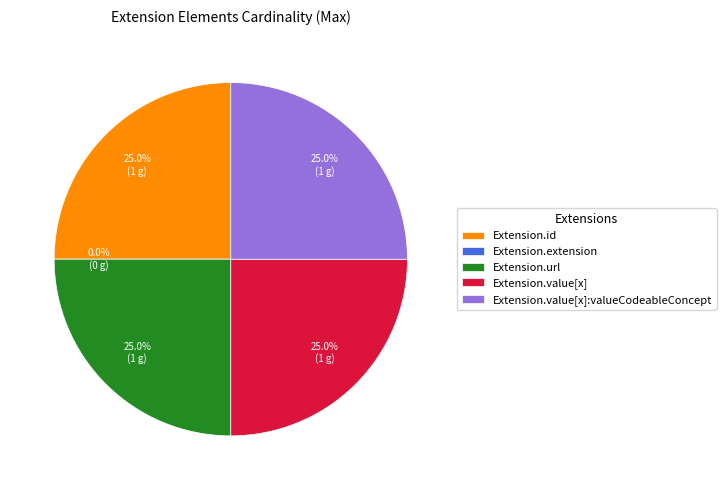

To the nearest percent, what percentage of the pie is Extension.value[x]?

25%